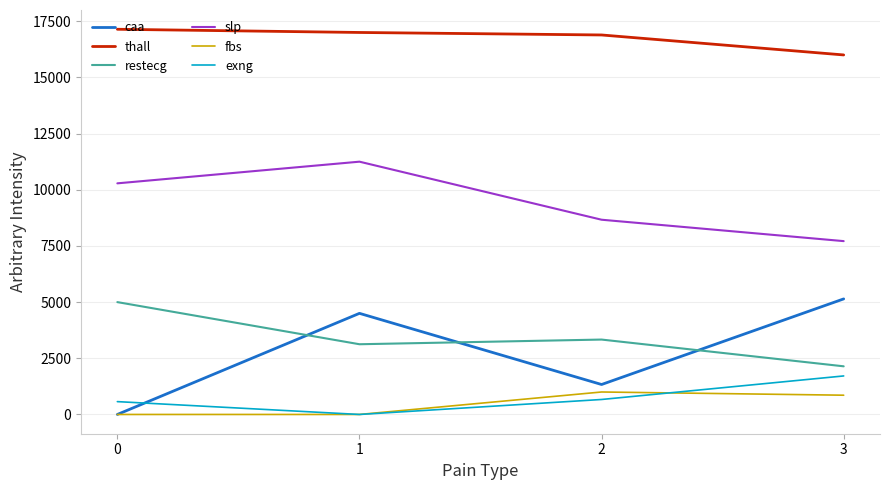

True or false: restecg and caa intersect in this chart.

True